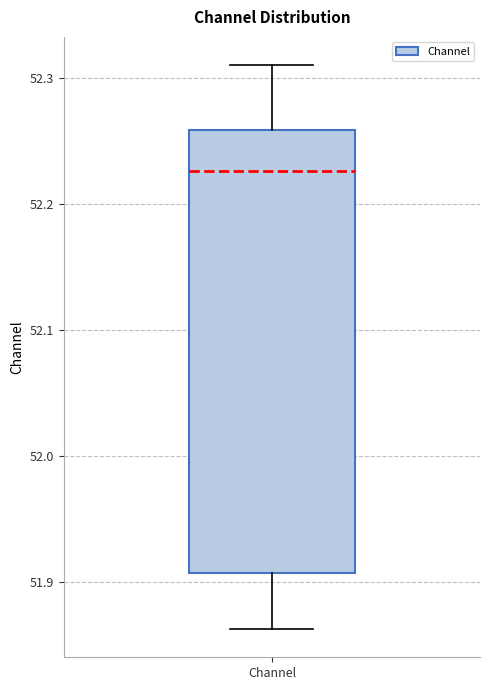

Read this box plot against the y-axis: the position of the median line, the range covered by the box, and the ends of both whiskers. The values are not printed on the chart, so give them approximately, as read against the axis.

median 52.23, box 51.91 to 52.26, whiskers 51.86 to 52.31